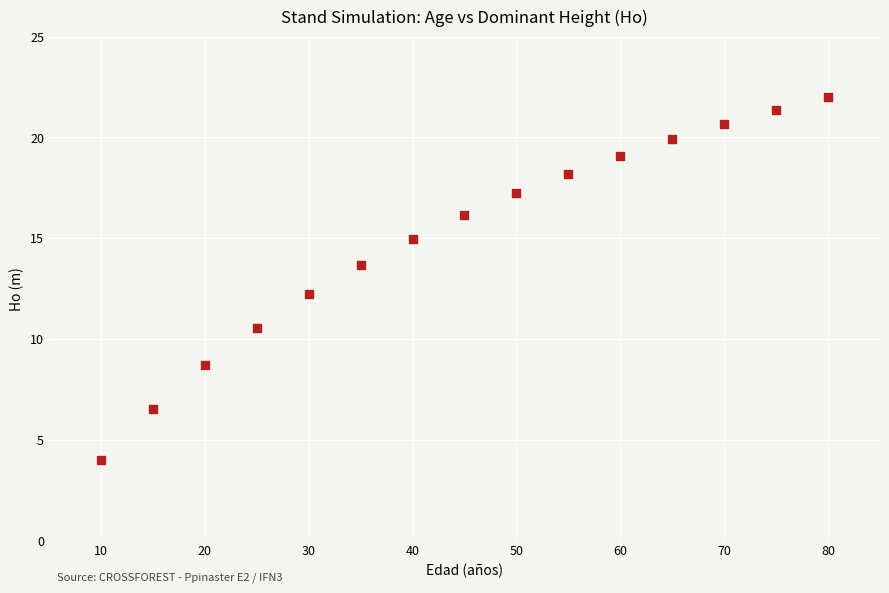

What is the range of Y values (max minus min)?

18.0